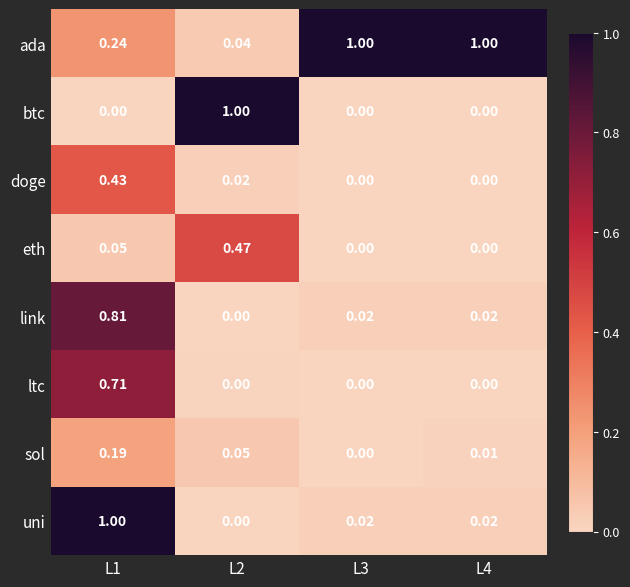

Which series changed the most between L1 and L3?

uni